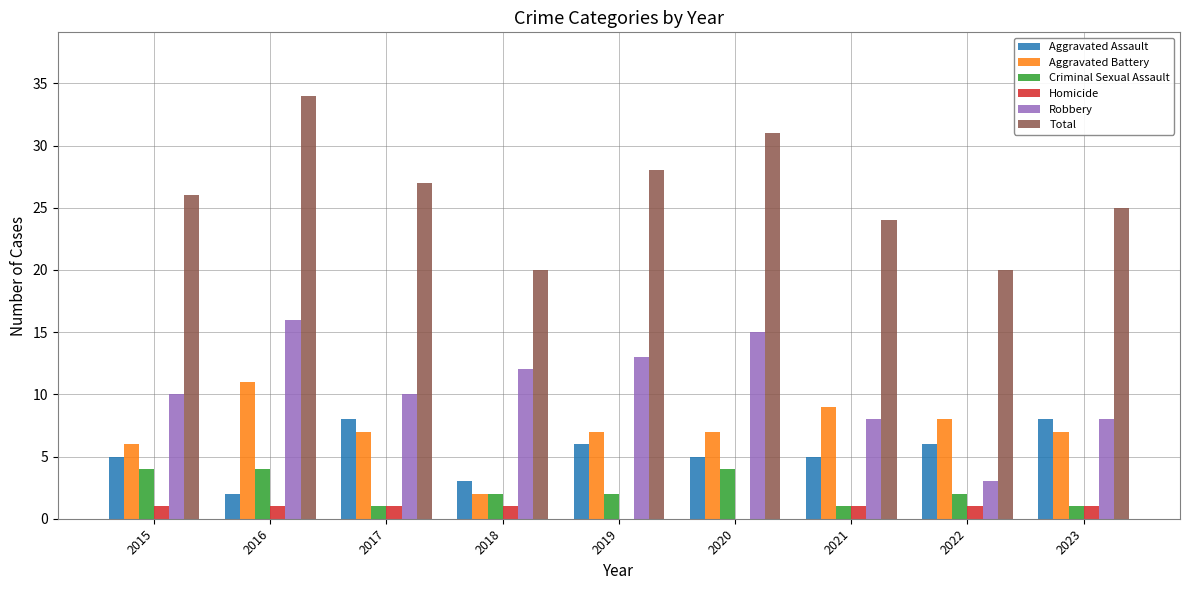

What are all the series names shown in the legend?

Aggravated Assault, Aggravated Battery, Criminal Sexual Assault, Homicide, Robbery, Total